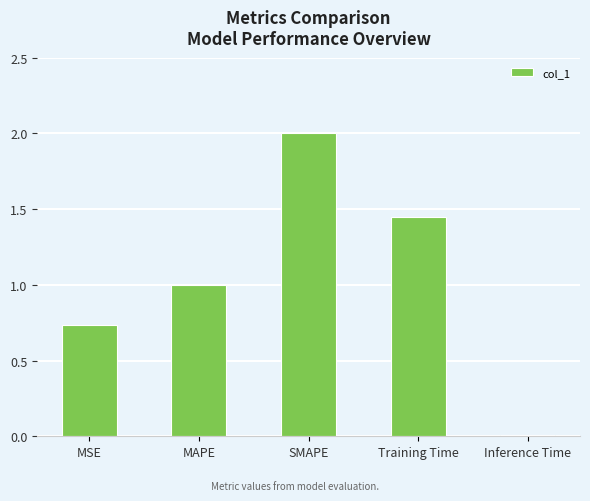

Is it true that the value at MSE is 0.3?

False